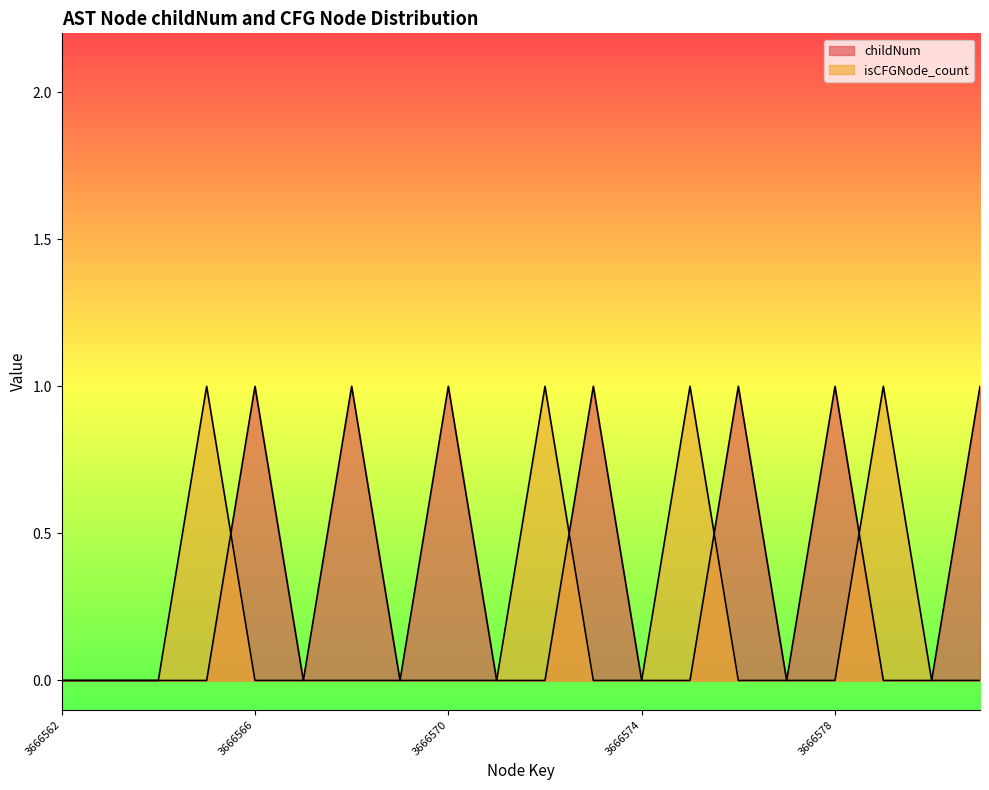

The childNum series shows 1 at 3666572. True or false?

False